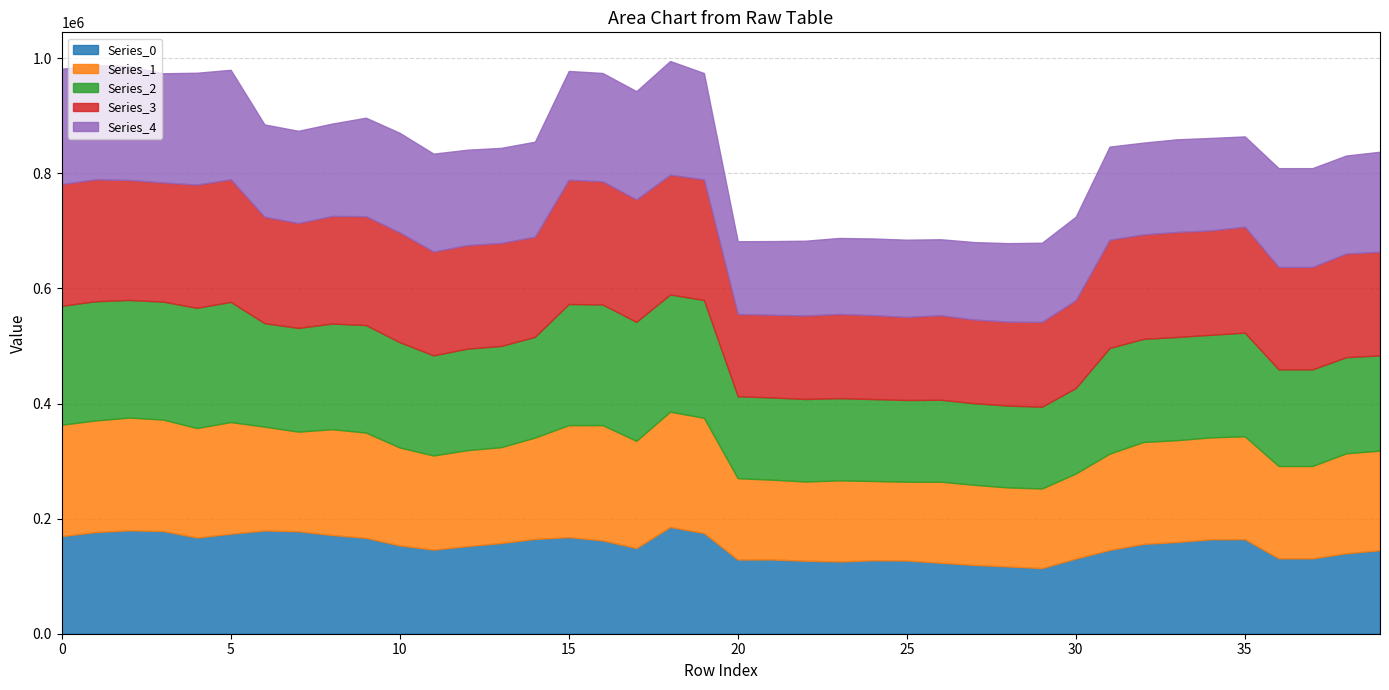

How many lines are shown in the chart?

5